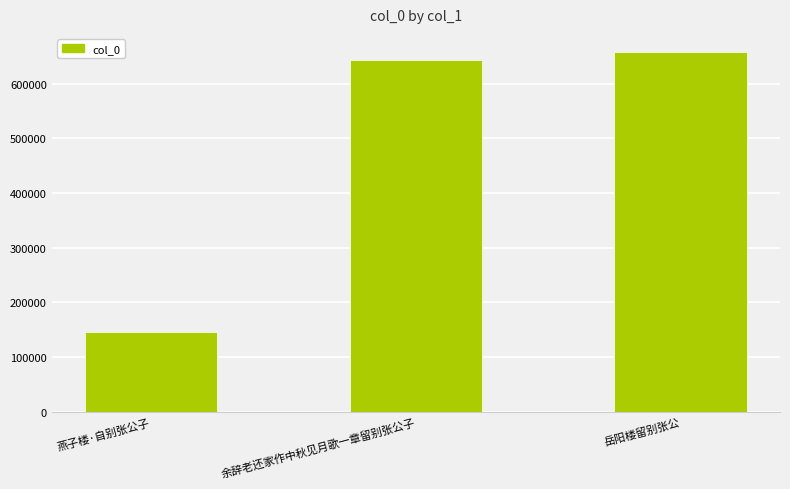

Which category has the lowest value across all series?

燕子楼·自别张公子